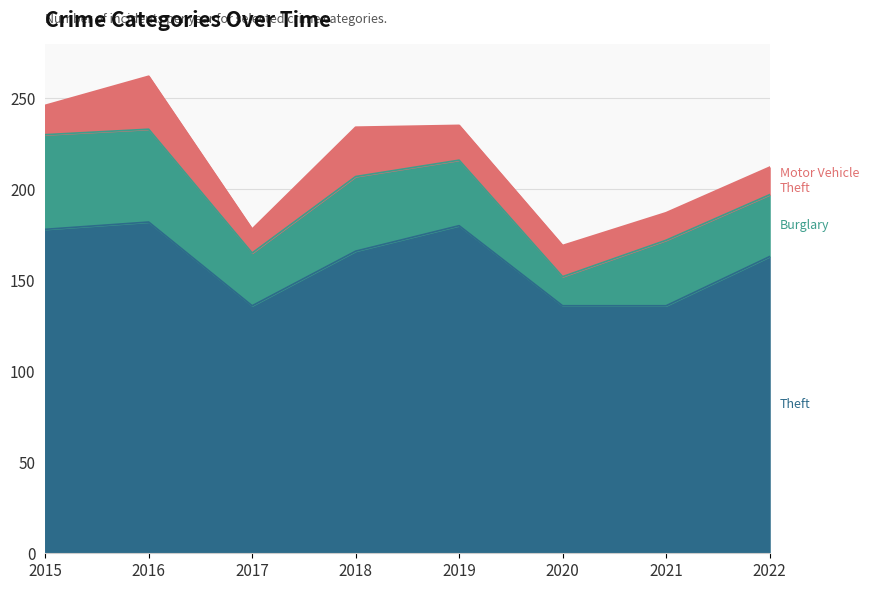

Is the value of Theft at 2016 greater than the value of Burglary at 2020?

Yes